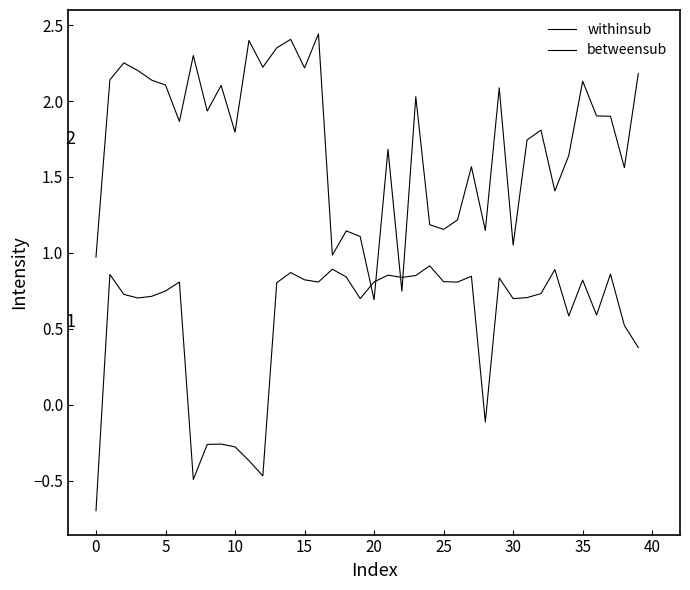

What is the minimum value shown in the chart?

-0.7